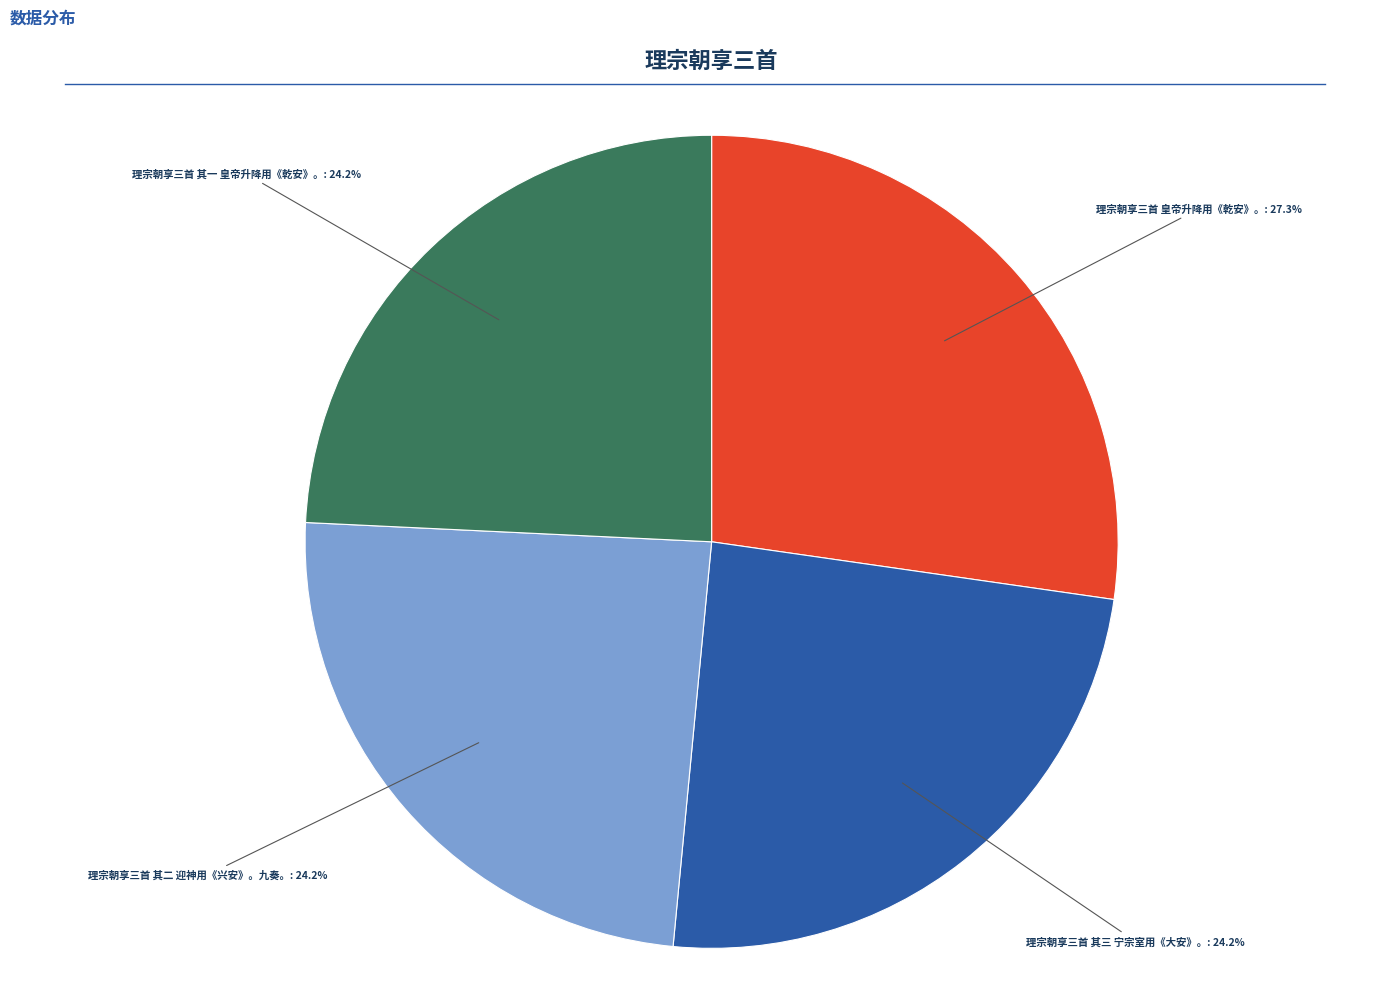

Does 理宗朝享三首 其一 皇帝升降用《乾安》。 represent more than half of the total?

No